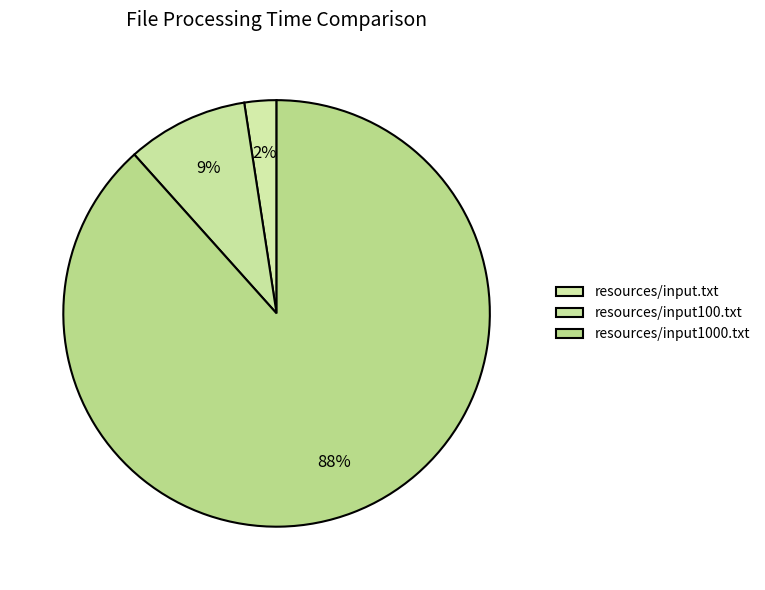

What percentage do resources/input1000.txt and resources/input.txt together represent?

90.8%